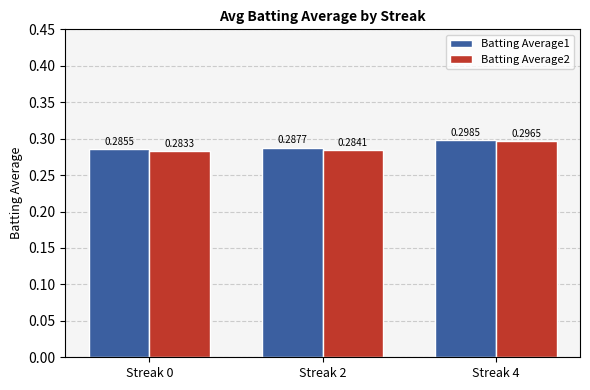

Which series has the largest total across all categories?

Batting Average1